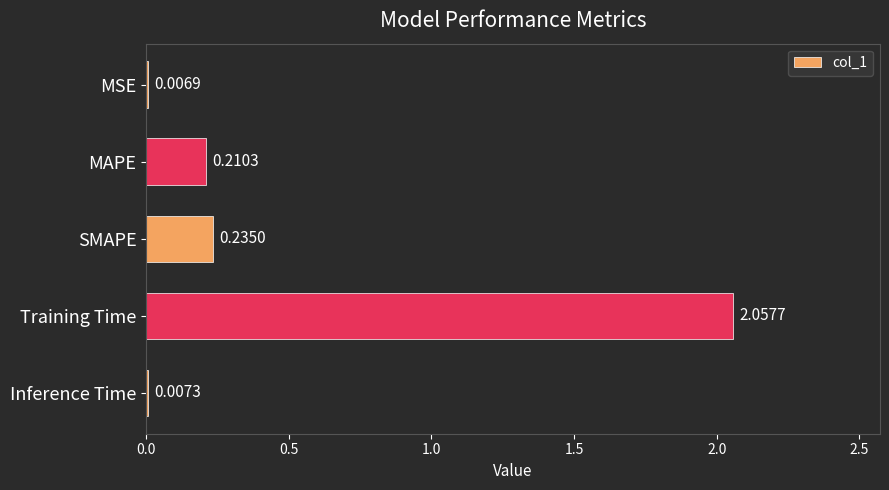

What is the sum of all values?

2.5